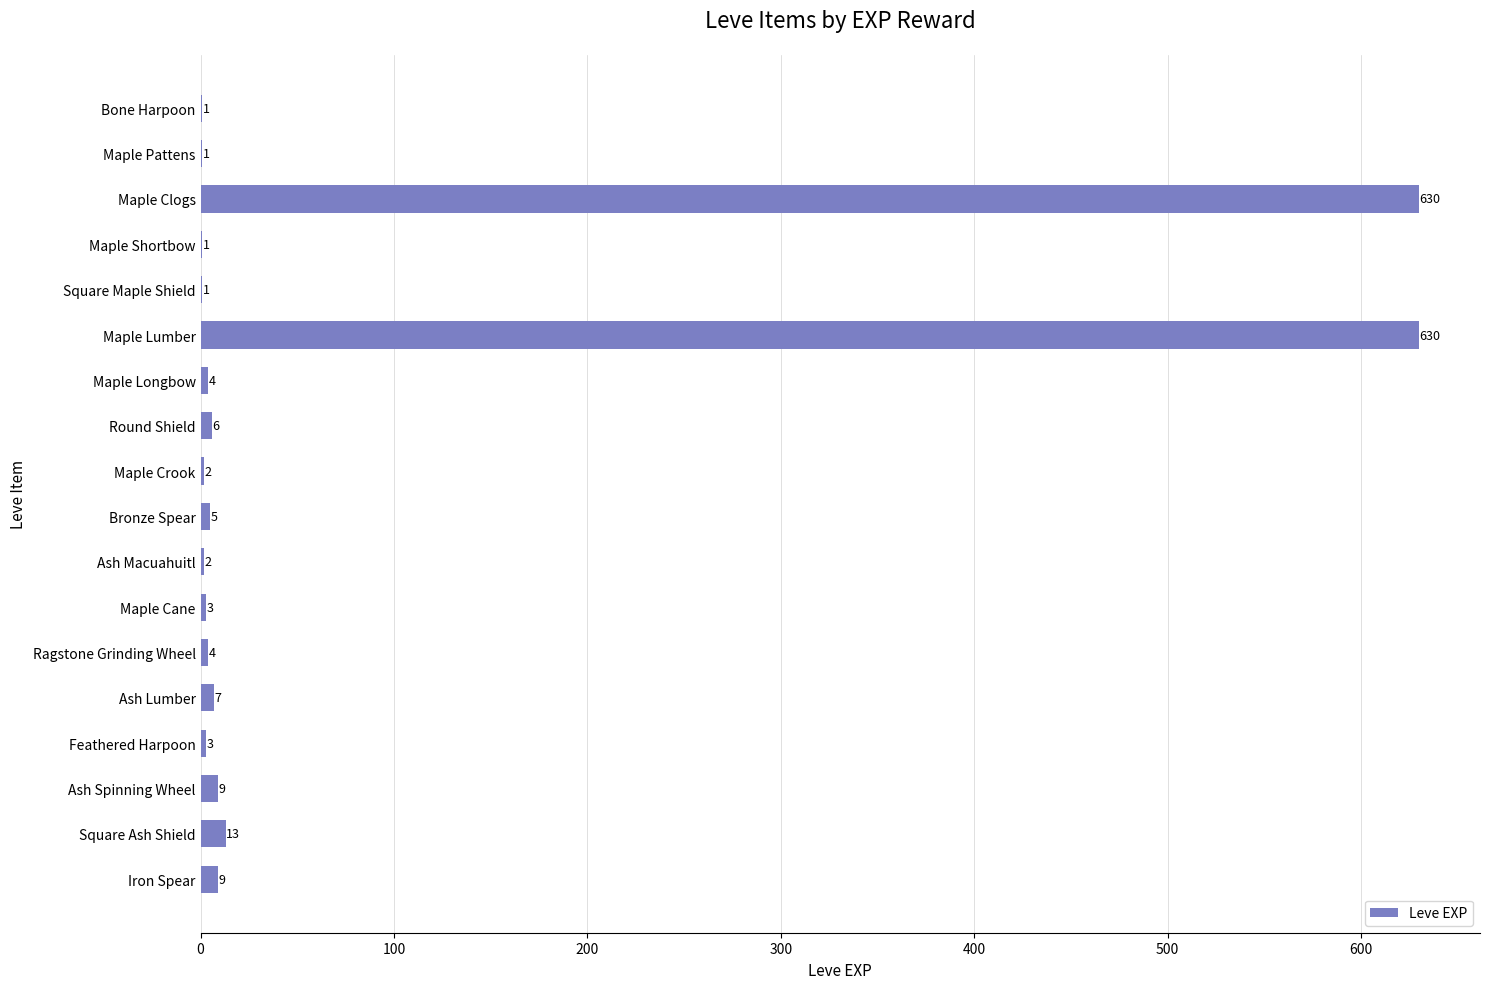

What is the greatest value displayed?

630